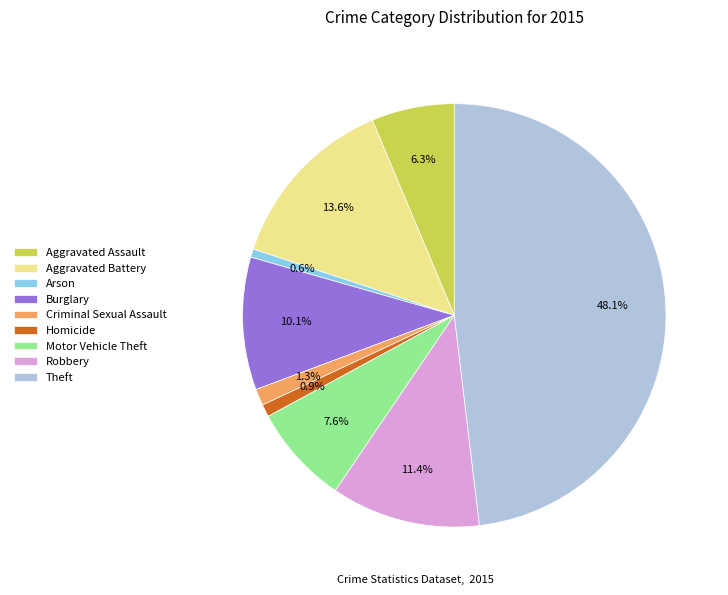

What percentage is NOT represented by Motor Vehicle Theft?

92.4%